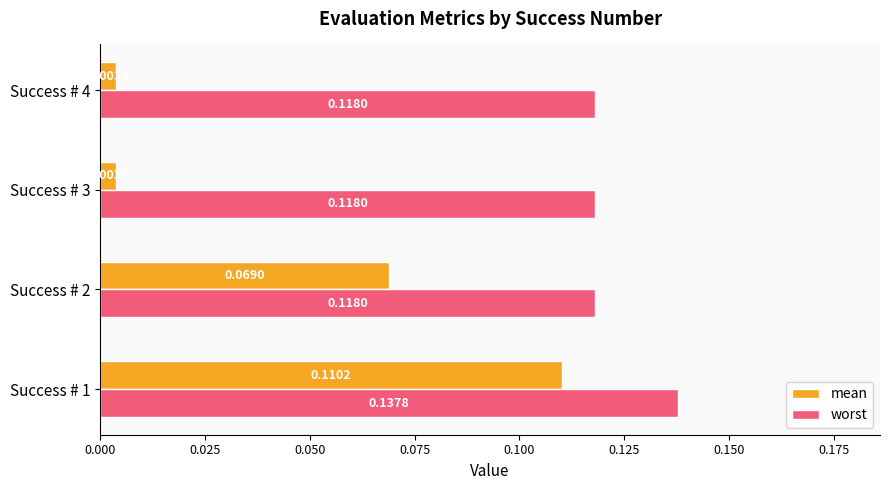

At which category is the sum across all series the highest?

Success # 1